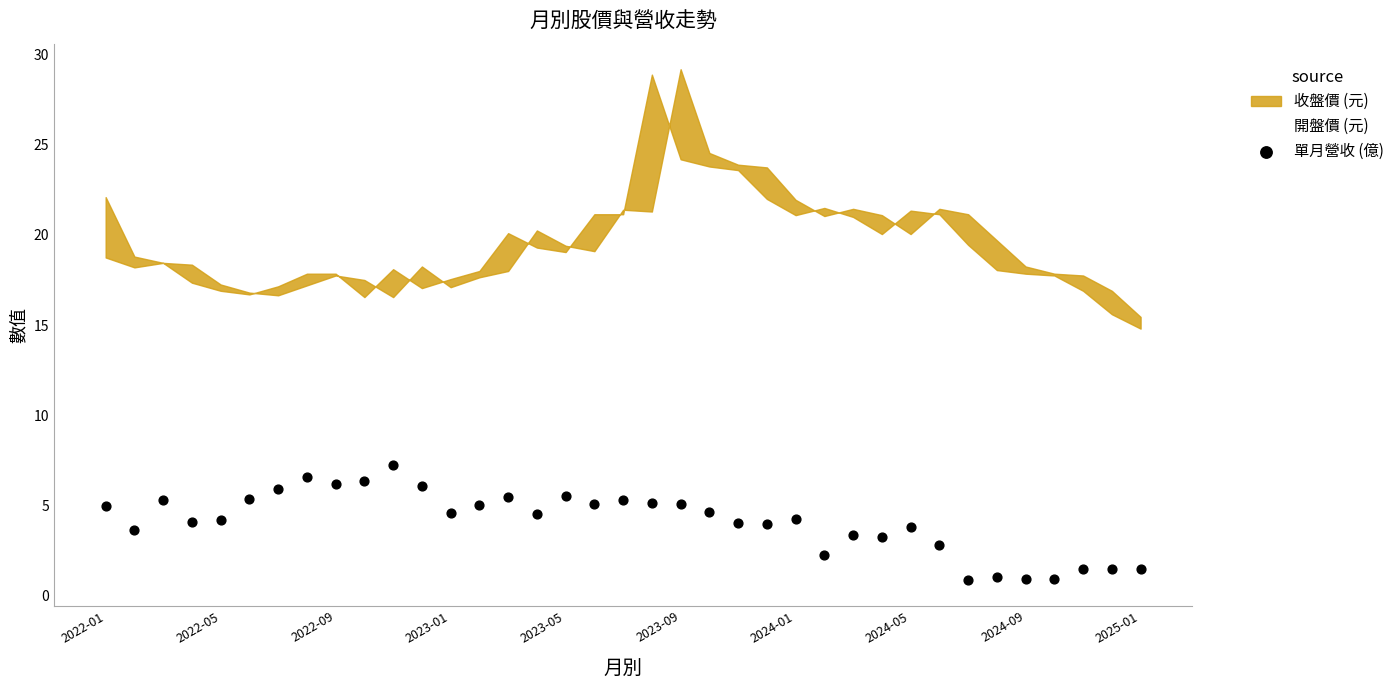

What is the range of Y values (max minus min)?

6.4